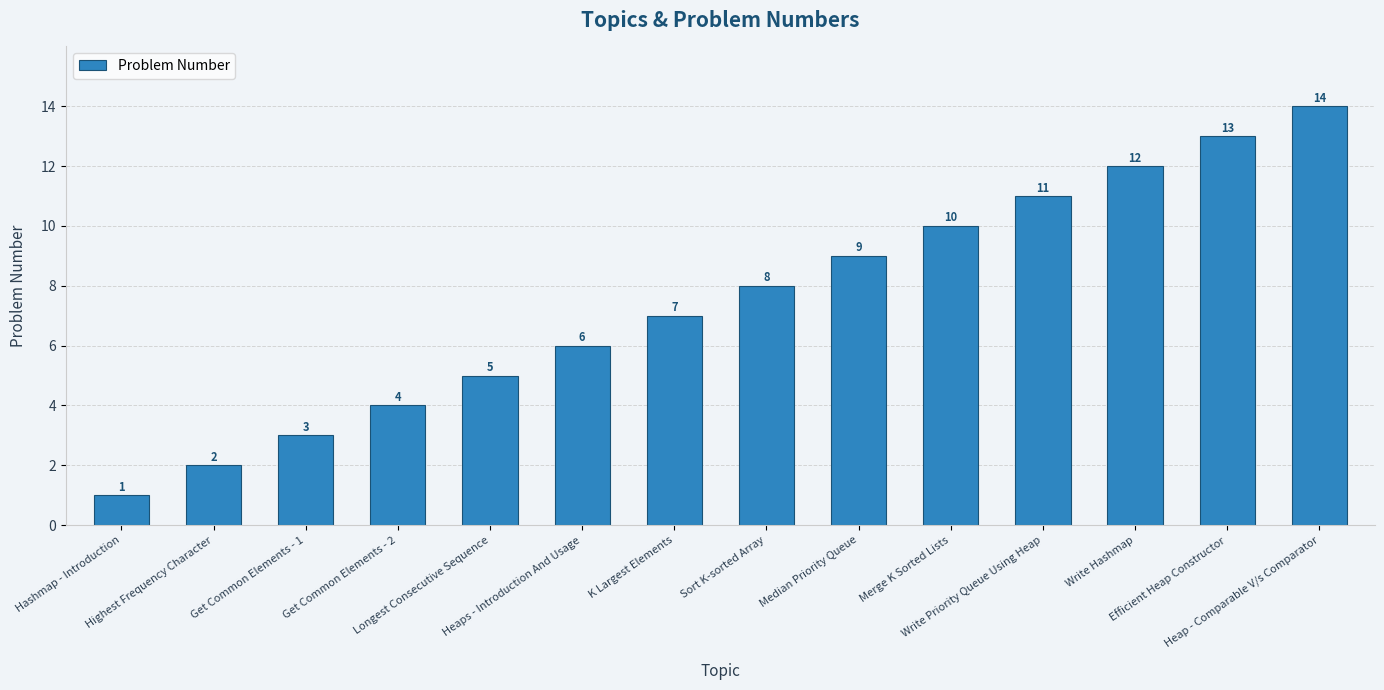

Reading left to right, list all the values displayed in this chart.

1	2	3	4	5	6	7	8	9	10	11	12	13	14